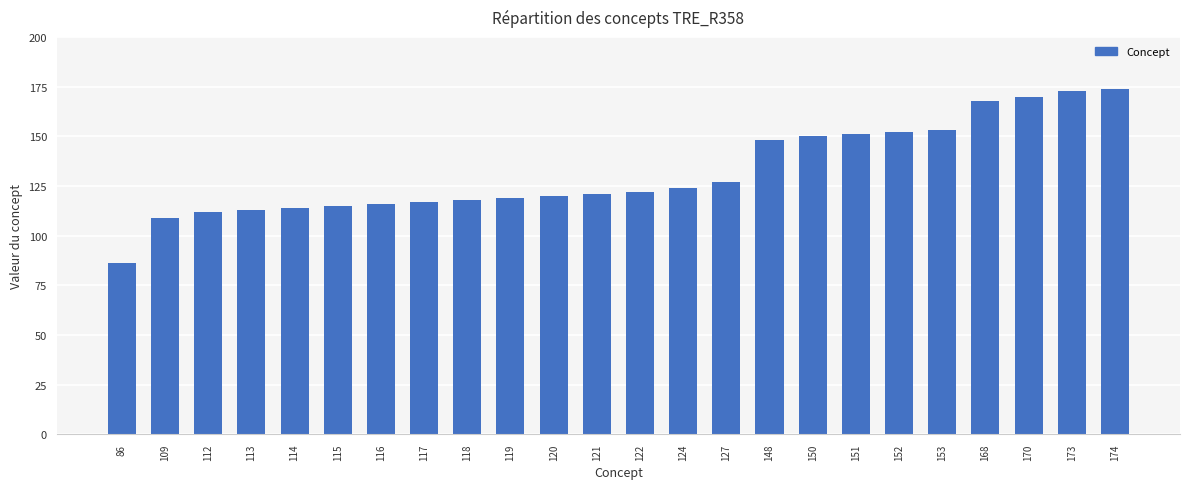

How many values are below 122?

12